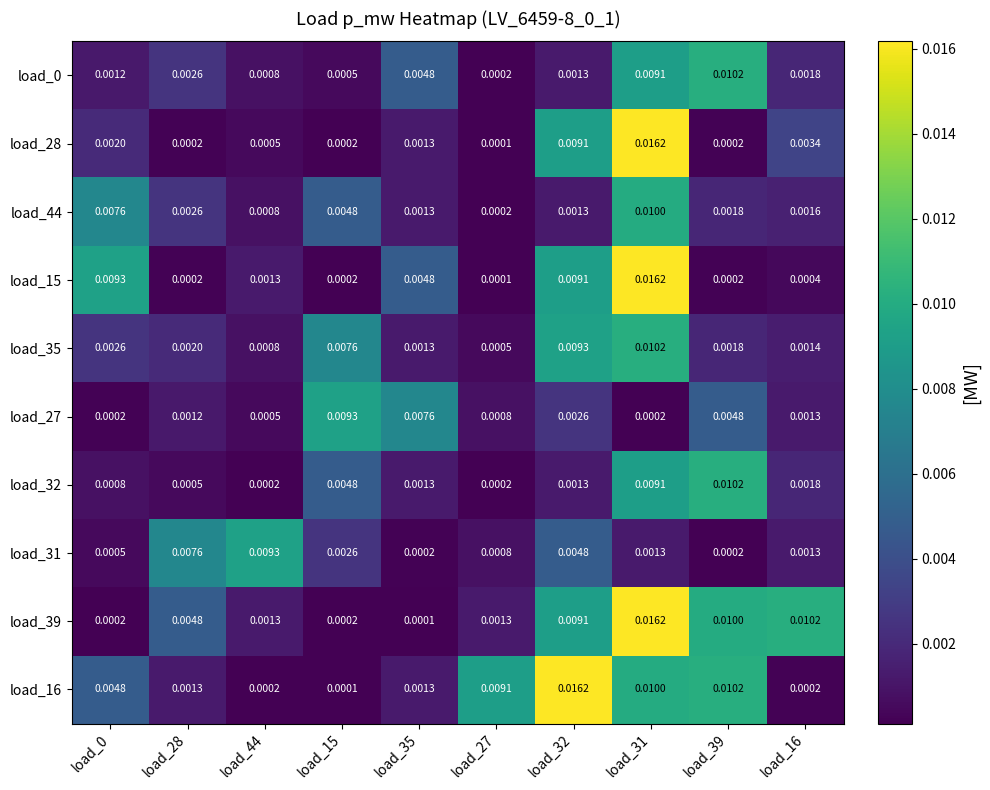

Is the value of load_0 at load_35 greater than the value of load_44 at load_32?

Yes